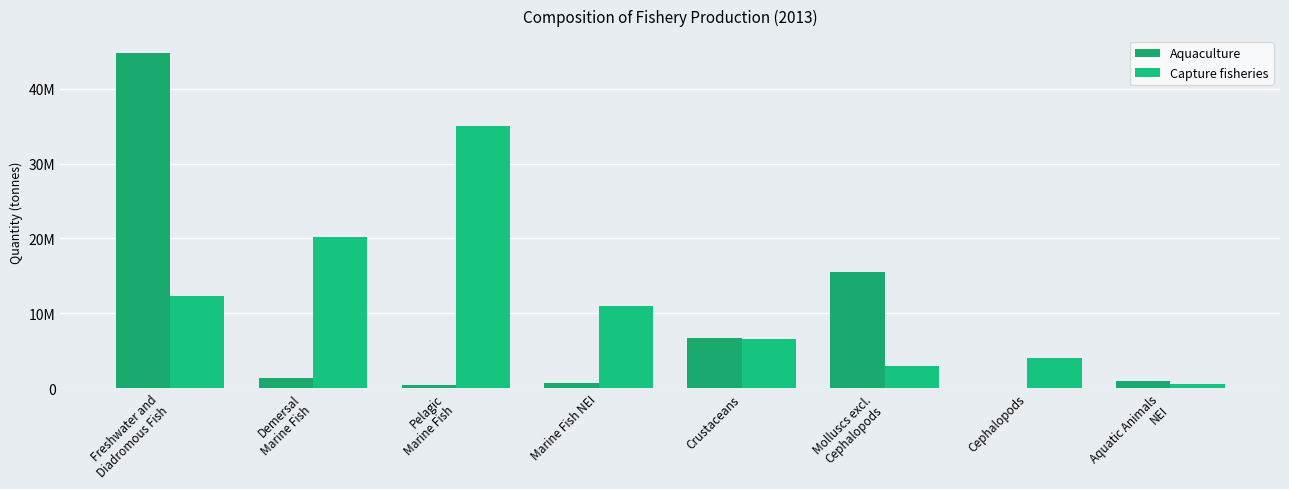

How many bars are there in each group?

2